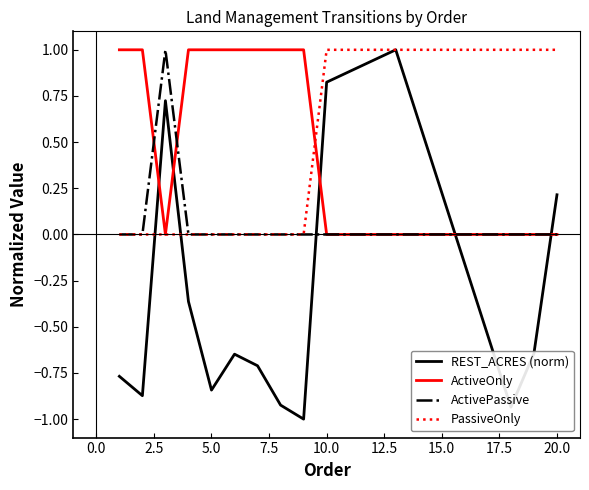

What is the highest value of the PassiveOnly series?

1.0